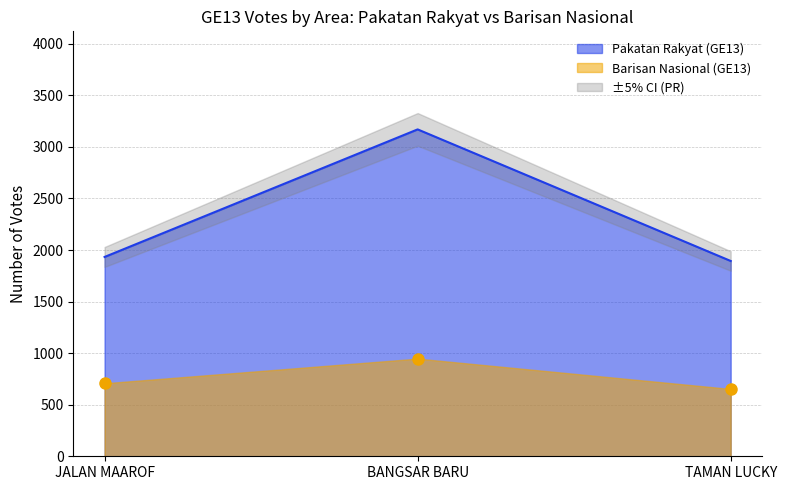

What is the value of the Pakatan Rakyat (GE13) point at the 1st from the left?

1933